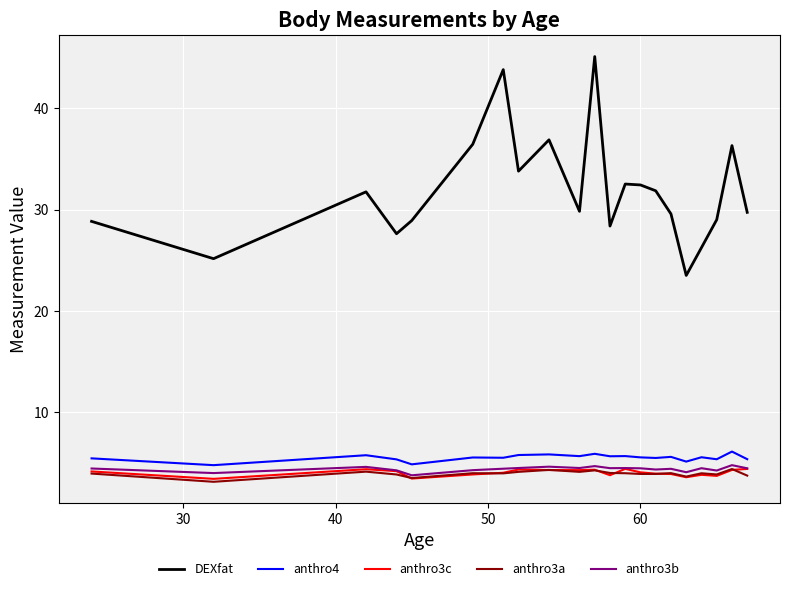

What is the greatest value displayed?

45.1